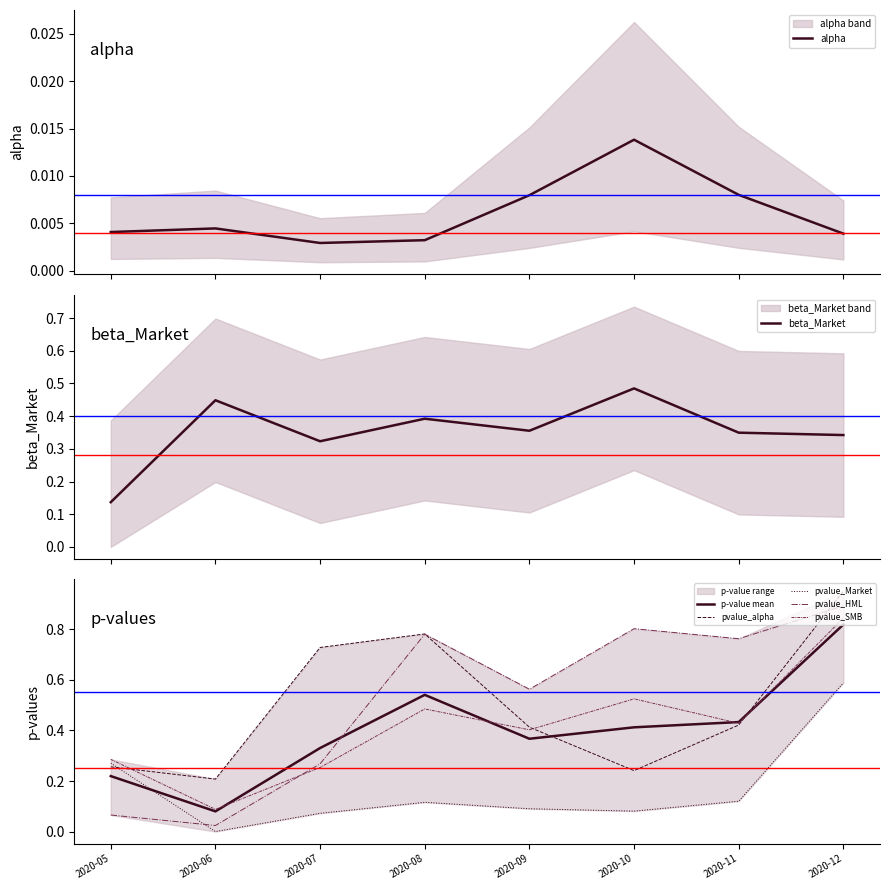

How many lines are shown in the chart?

6